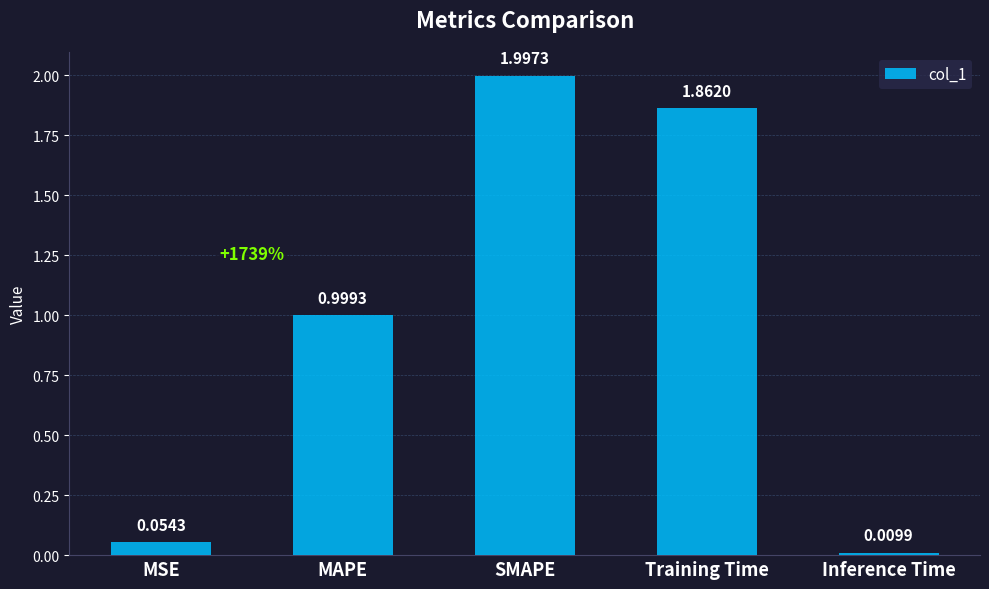

What position from the left is SMAPE?

3